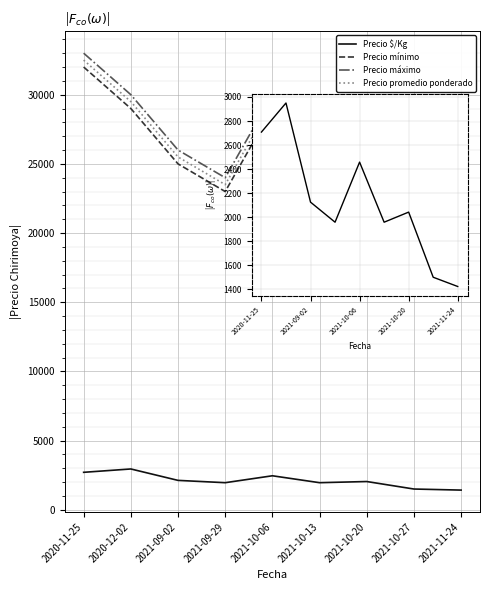

How many lines are shown in the chart?

4